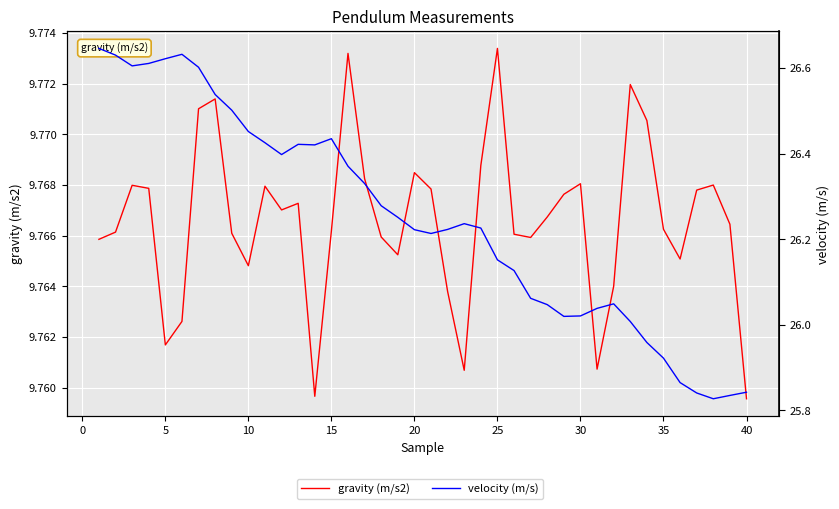

Is the value of gravity (m/s2) at 33 greater than the value of velocity (m/s) at 32?

No